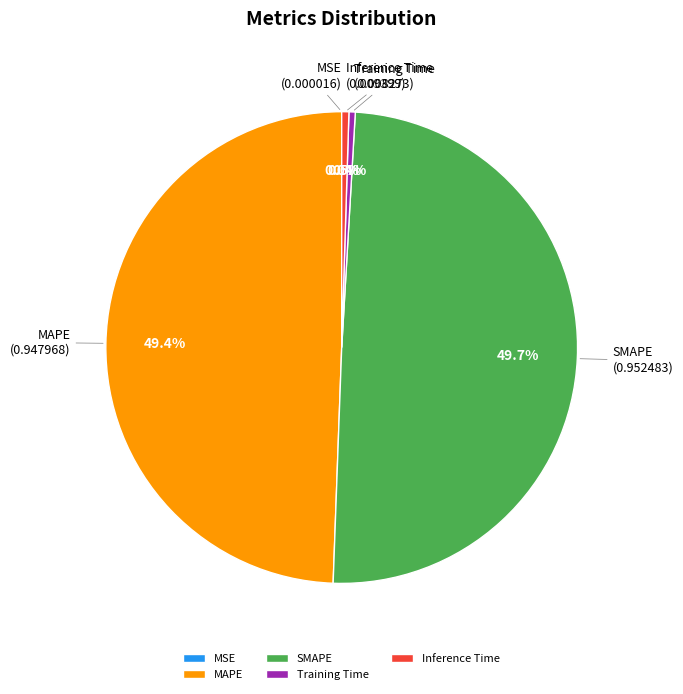

Between SMAPE and Training Time, which is larger?

SMAPE